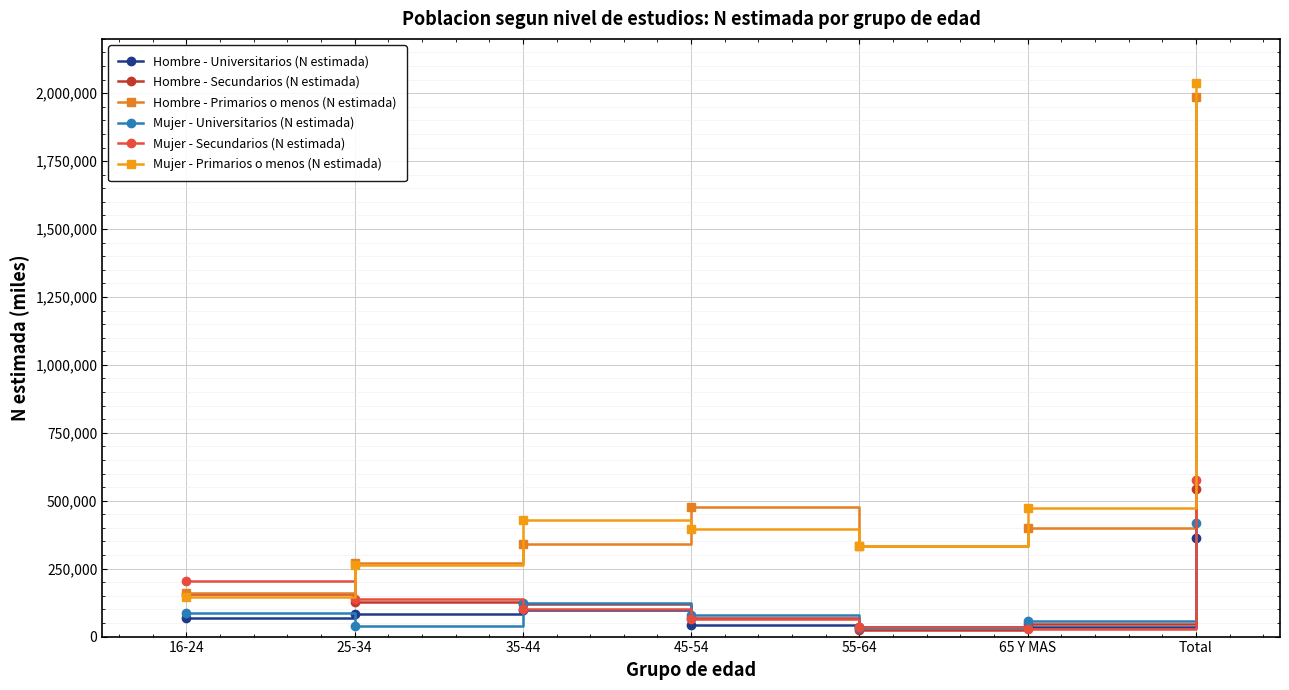

At how many categories does at least one series exceed 1159522?

1